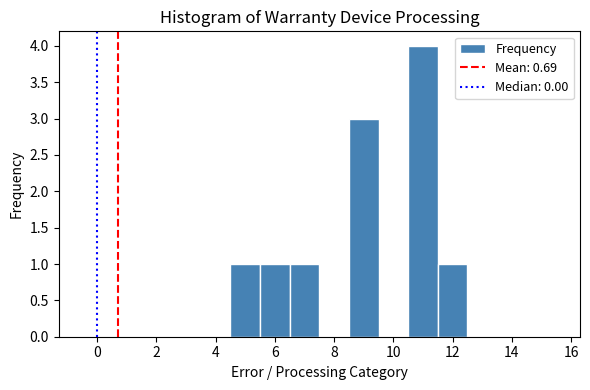

What is the height of the bar covering 10.5 to 11.5 on the x-axis? Neither the bar edges nor the heights are printed on the chart, so give them approximately, as read against the axes.

4